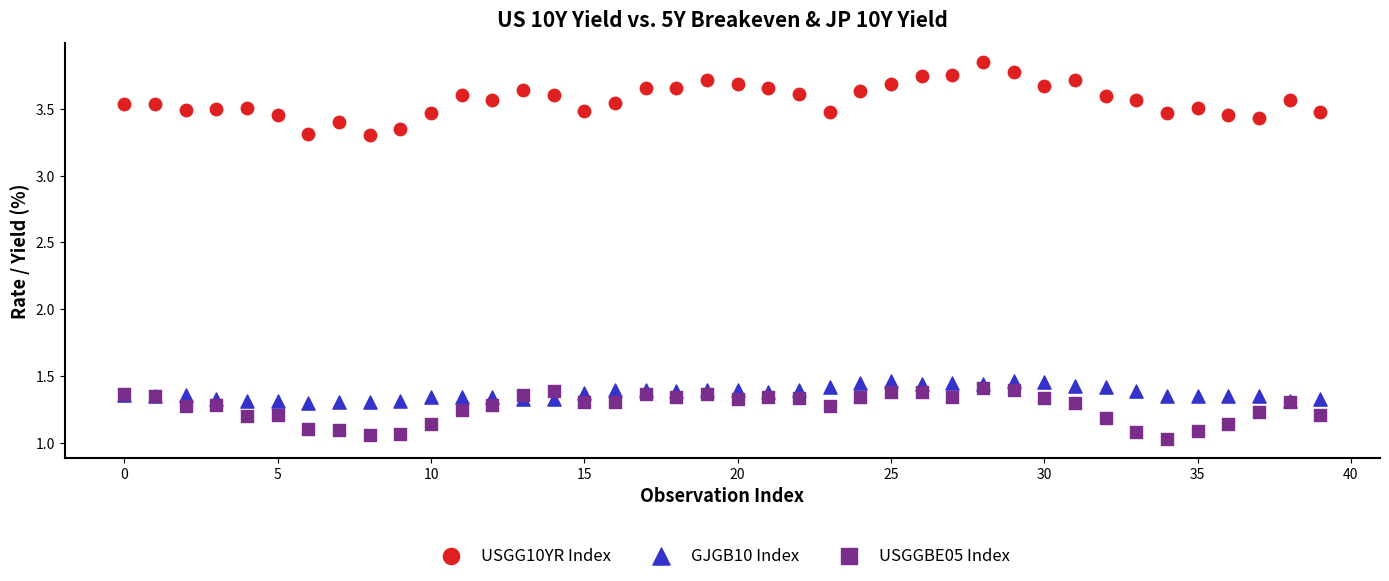

Which series contains the highest Y value?

USGG10YR Index